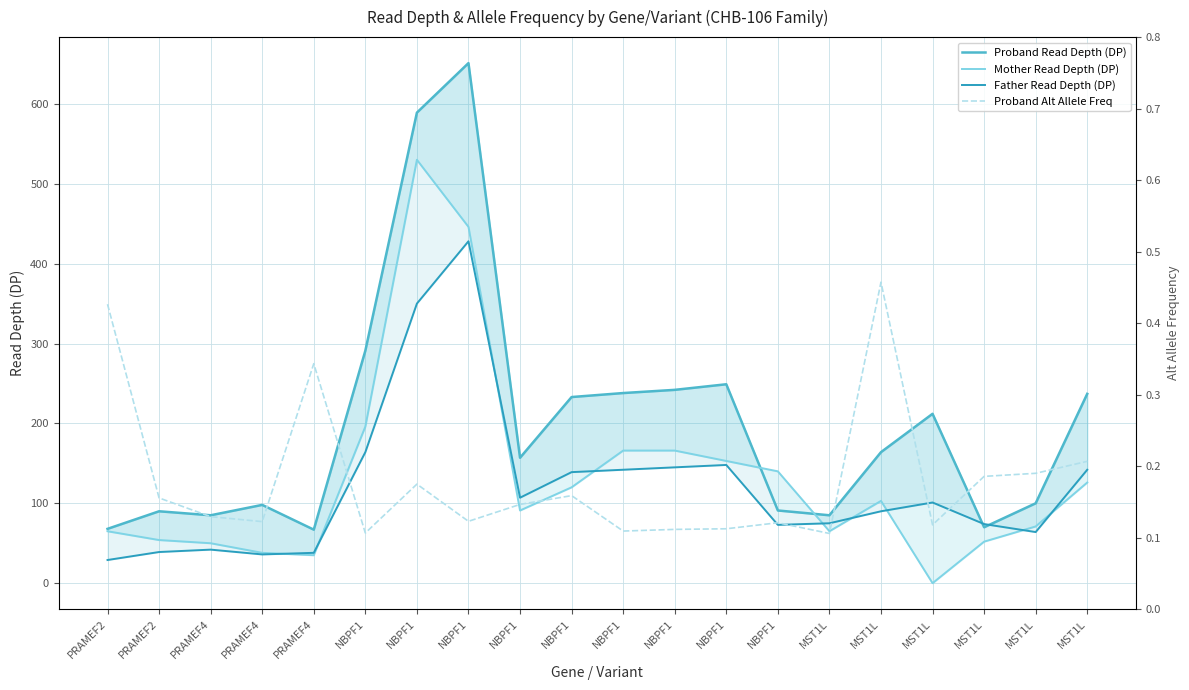

What is the average value of the Mother Read Depth (DP) series?

133.3